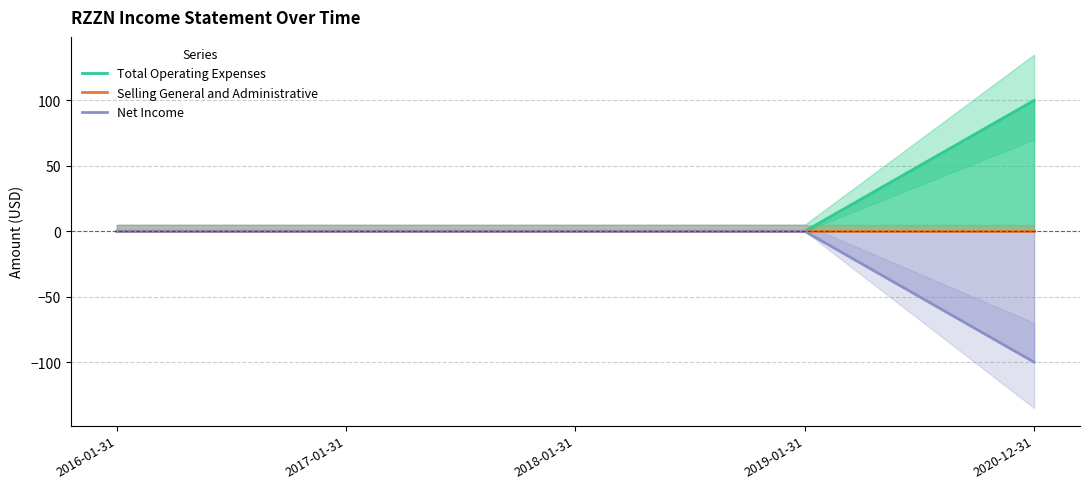

Reading left to right, extract all data points from this chart.

Total Operating Expenses: 2016-01-31=0	2017-01-31=0	2018-01-31=0	2019-01-31=0	2020-12-31=100
Selling General and Administrative: 2016-01-31=0	2017-01-31=0	2018-01-31=0	2019-01-31=0	2020-12-31=0
Net Income: 2016-01-31=0	2017-01-31=0	2018-01-31=0	2019-01-31=0	2020-12-31=-100